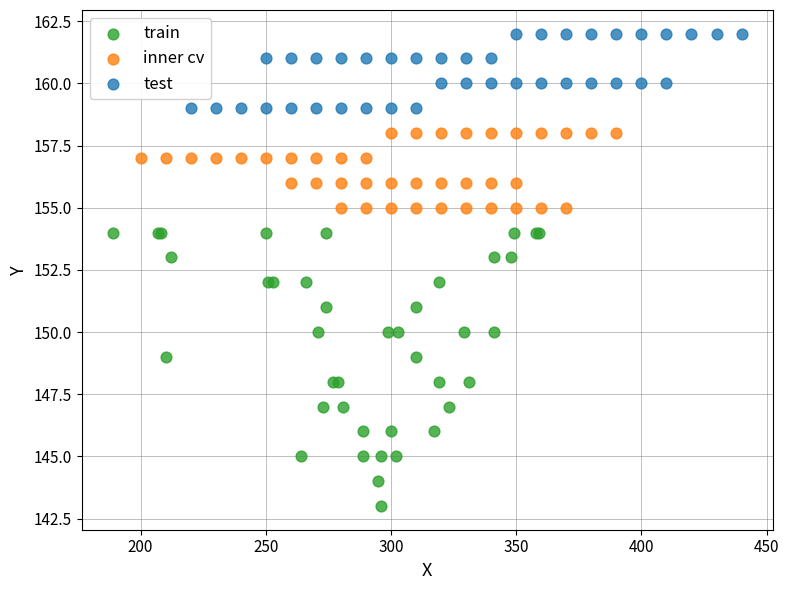

Which series contains the highest Y value?

test